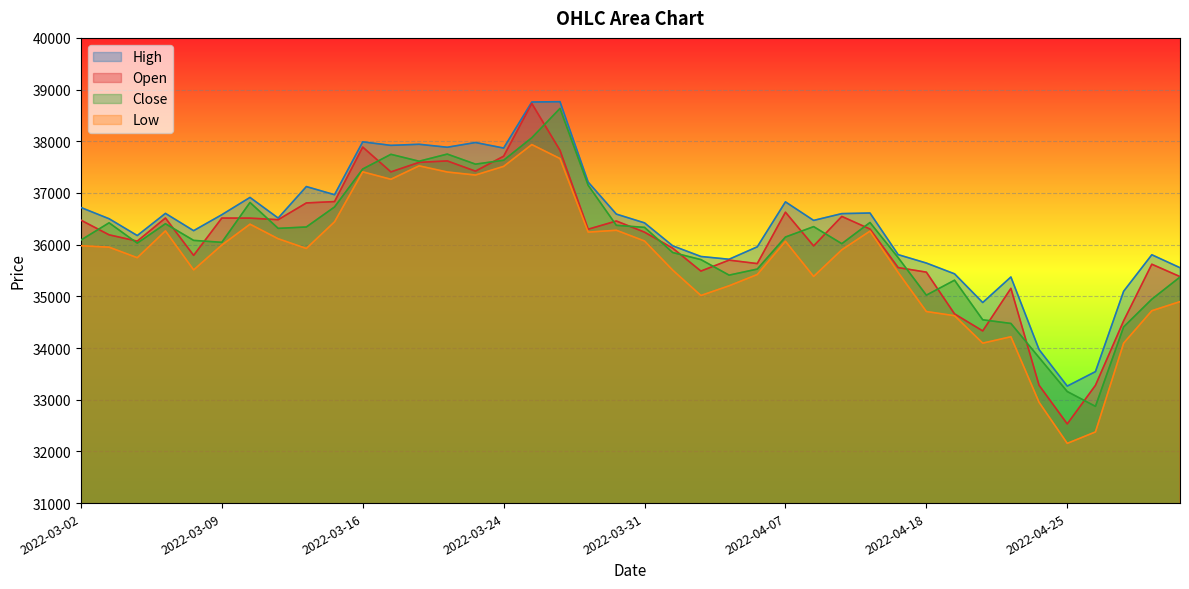

What are all the series names shown in the legend?

High, Open, Close, Low